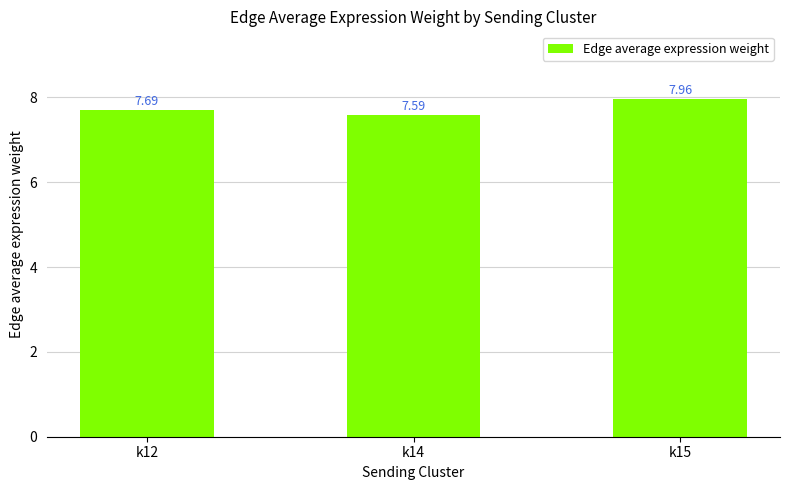

What is the difference between the values at k14 and k12?

0.1